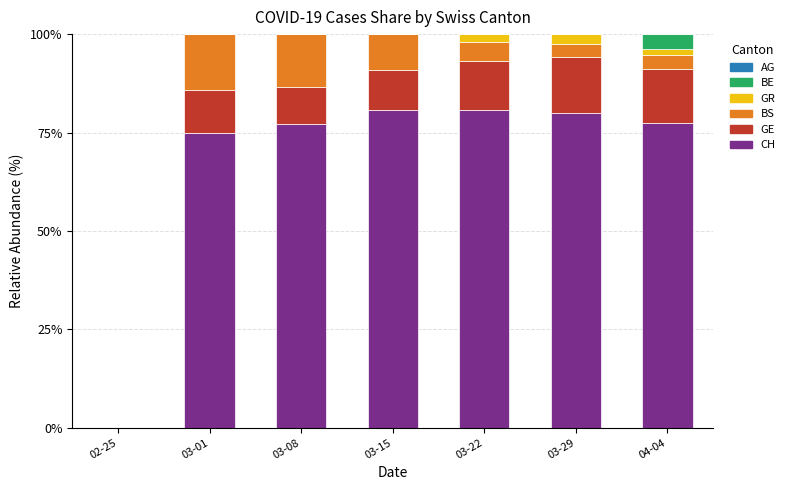

The value of CH at 03-22 is 144.2. True or false?

False